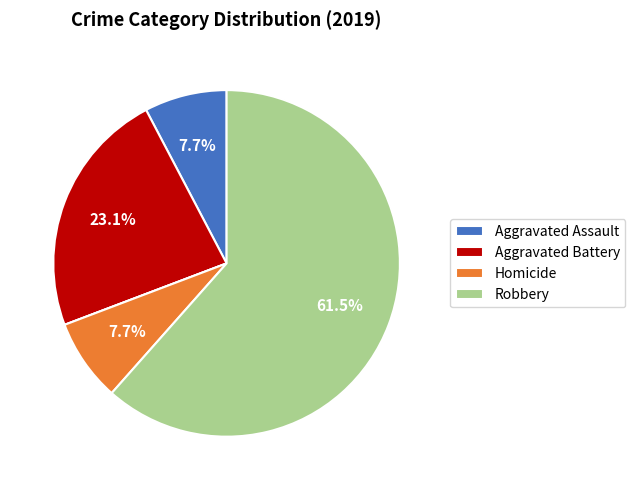

Does any single category account for the majority?

Yes